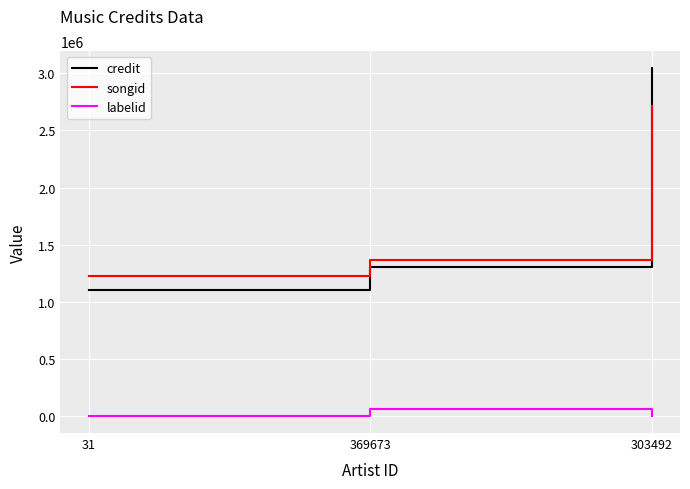

The credit series shows 4889119 at 303492. True or false?

False